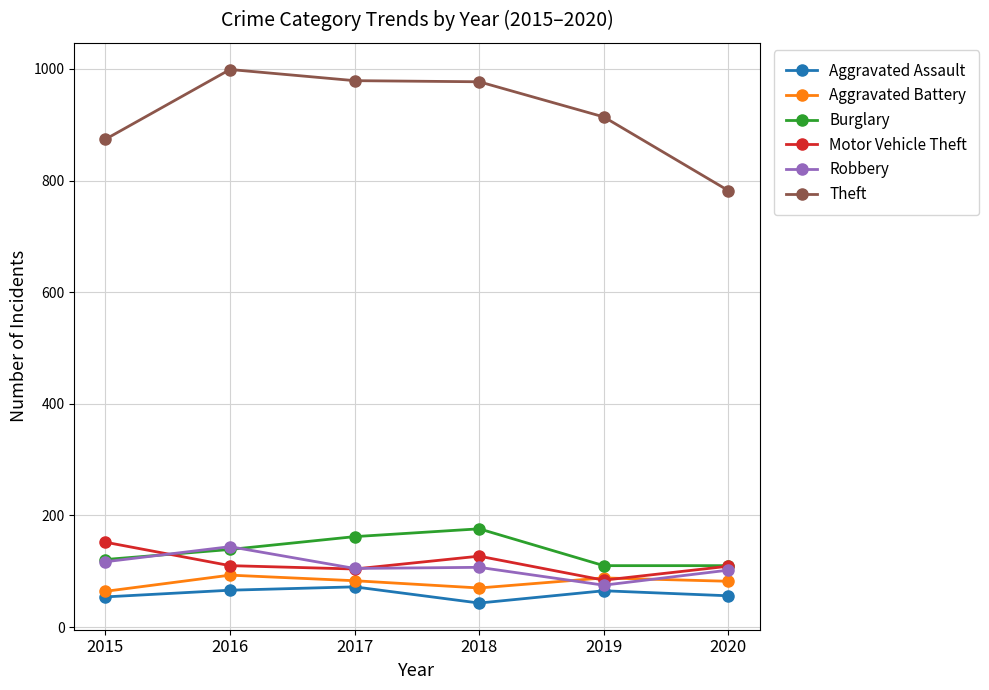

Is it true that Theft equals 914 at 2019?

True